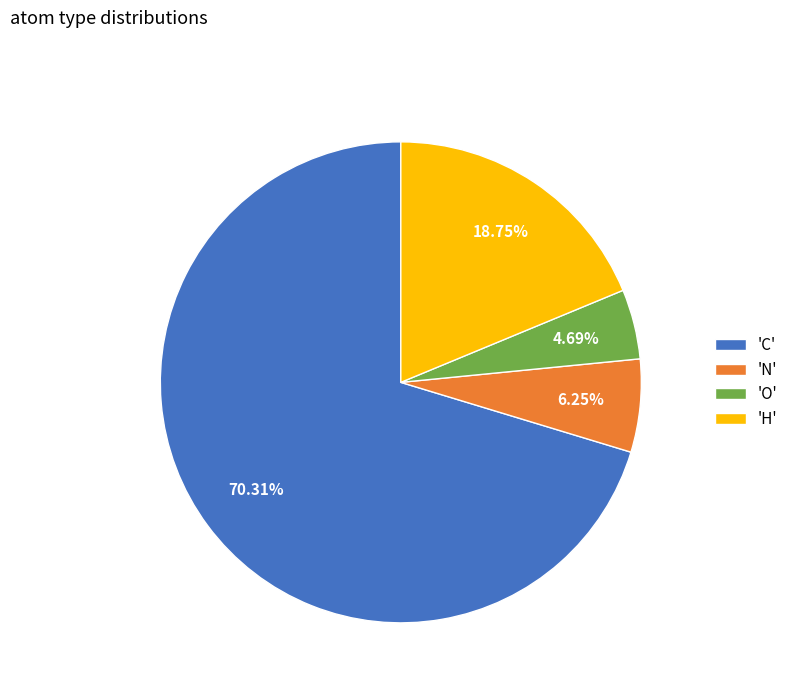

Do 'N' and 'C' together represent more than half of the pie?

Yes